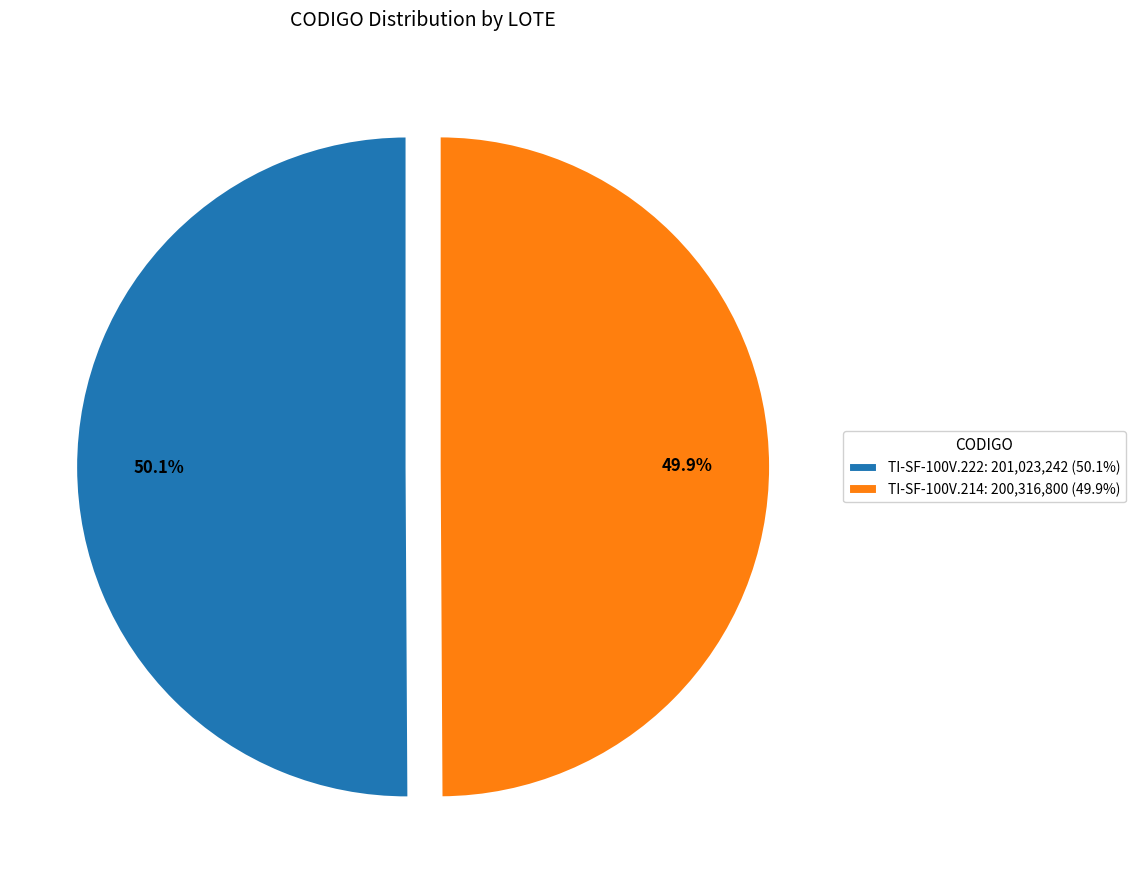

Is there a majority slice in this chart?

Yes